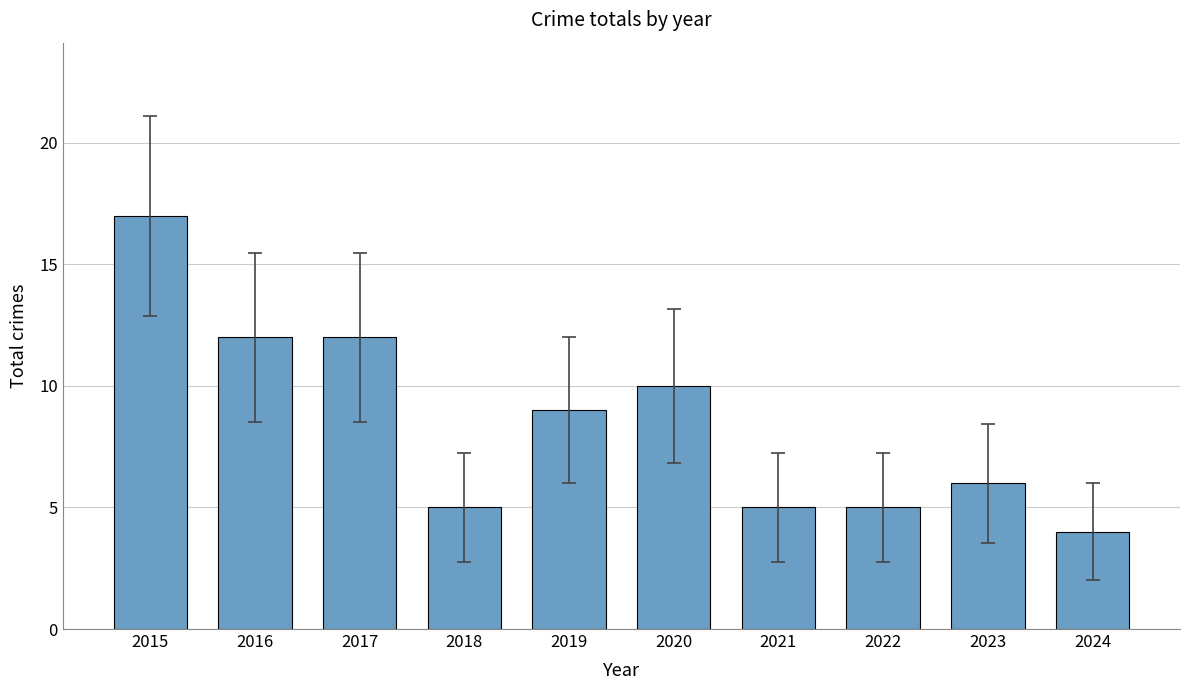

How many categories are shown in the chart?

10